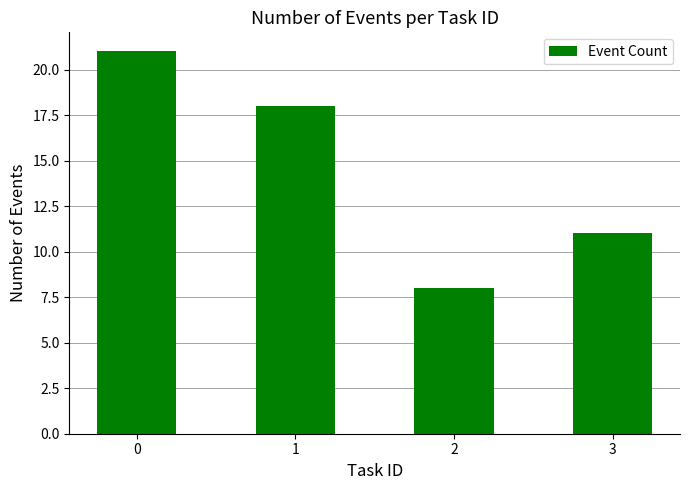

Rank the categories by value from highest to lowest.

0, 1, 3, 2